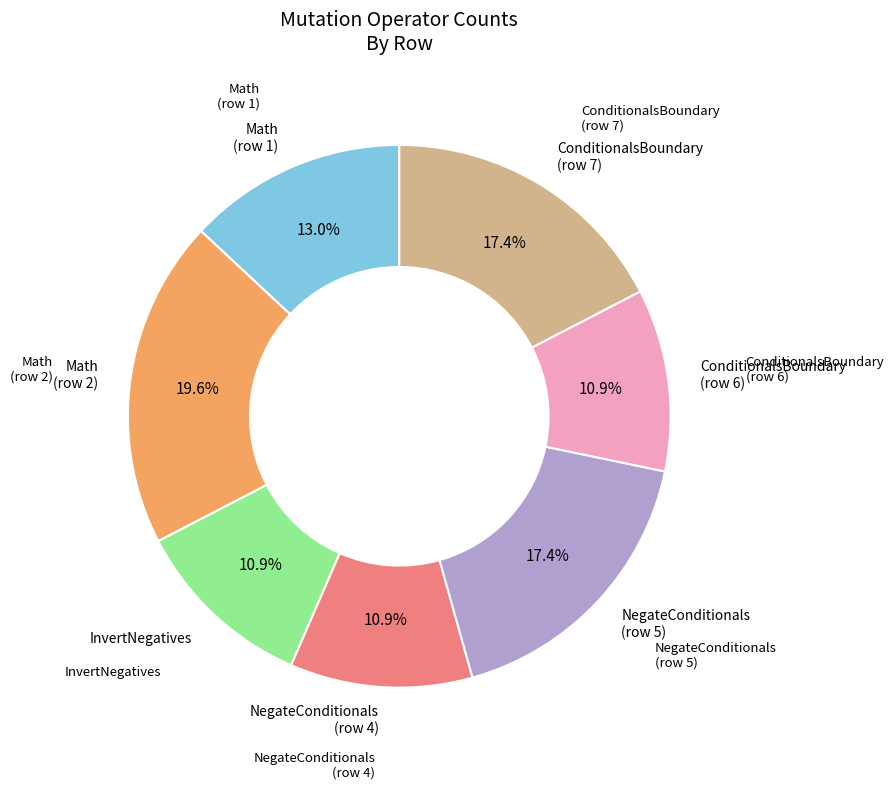

What is the smallest slice in the pie chart?

InvertNegatives